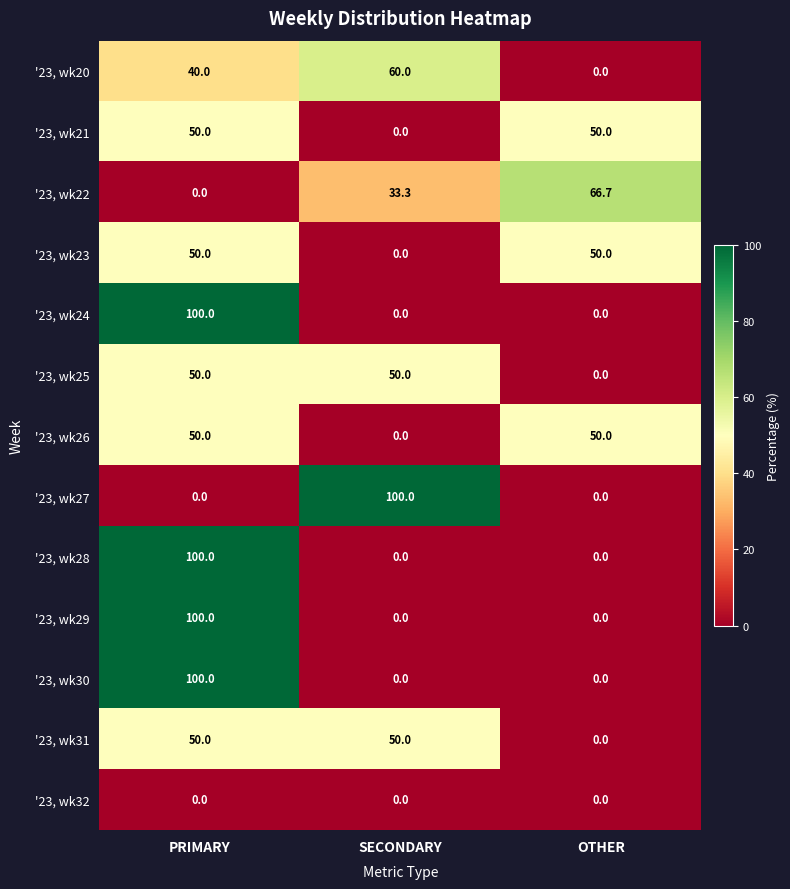

Is the value of '23, wk24 at SECONDARY greater than the value of '23, wk31 at PRIMARY?

No